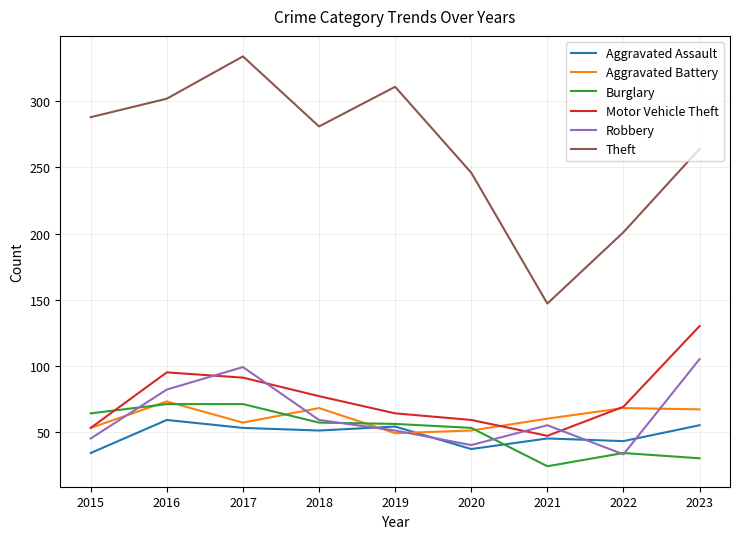

The Burglary series shows 91 at 2020. True or false?

False